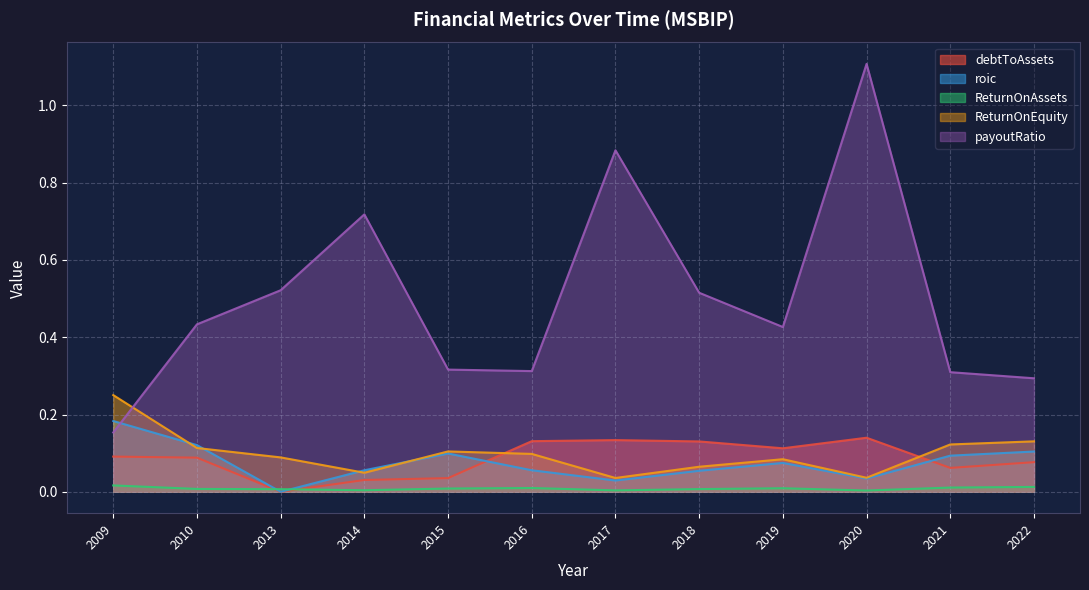

At which label is roic closest to 0?

2013